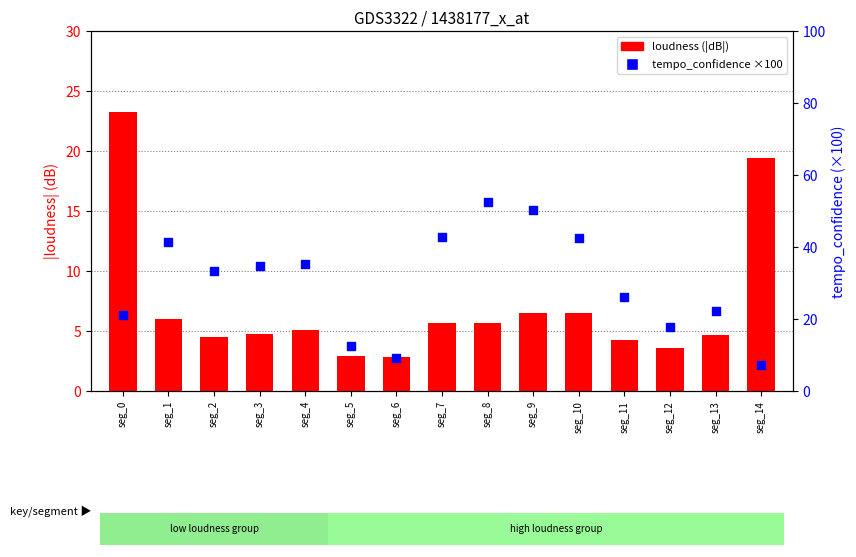

At which category is the sum across all series the highest?

seg_8